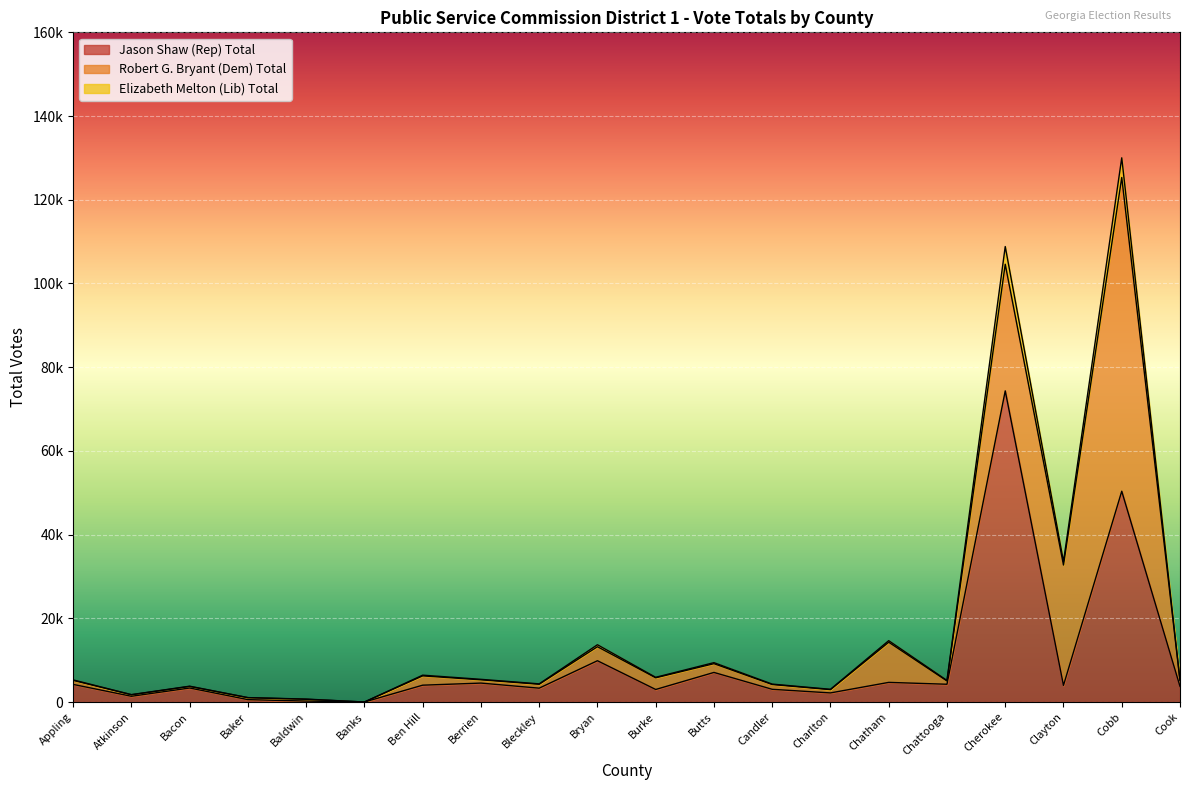

What is the value of the Elizabeth Melton (Lib) Total point at the 19th from the left?

130019